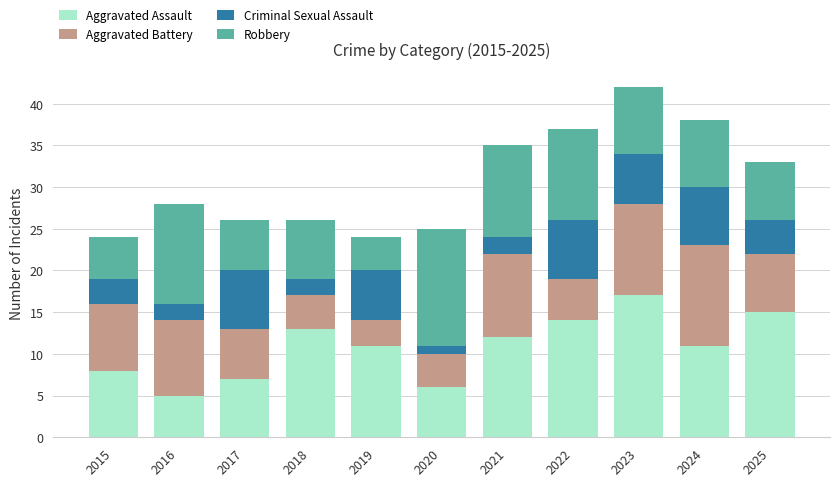

The Aggravated Assault series shows 7 at 2017. True or false?

True